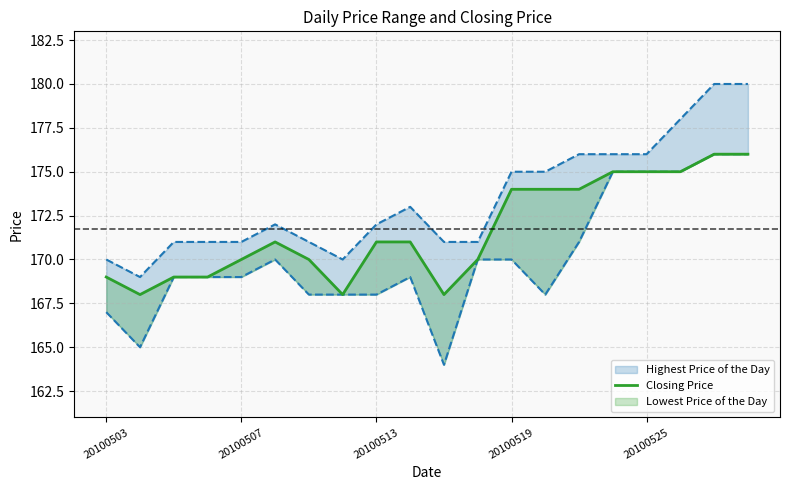

Count the number of values greater than 171.

8